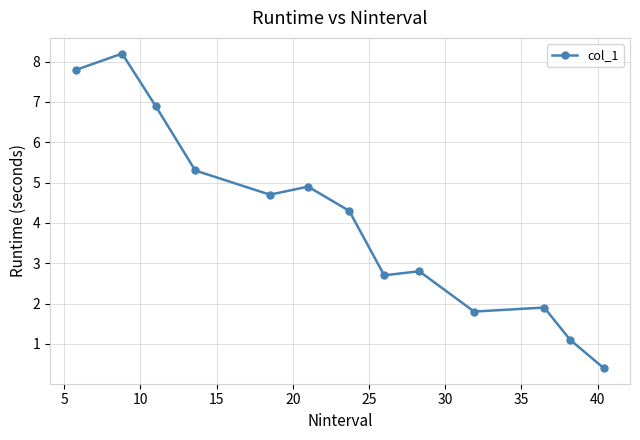

What is the sum of all values?

52.8